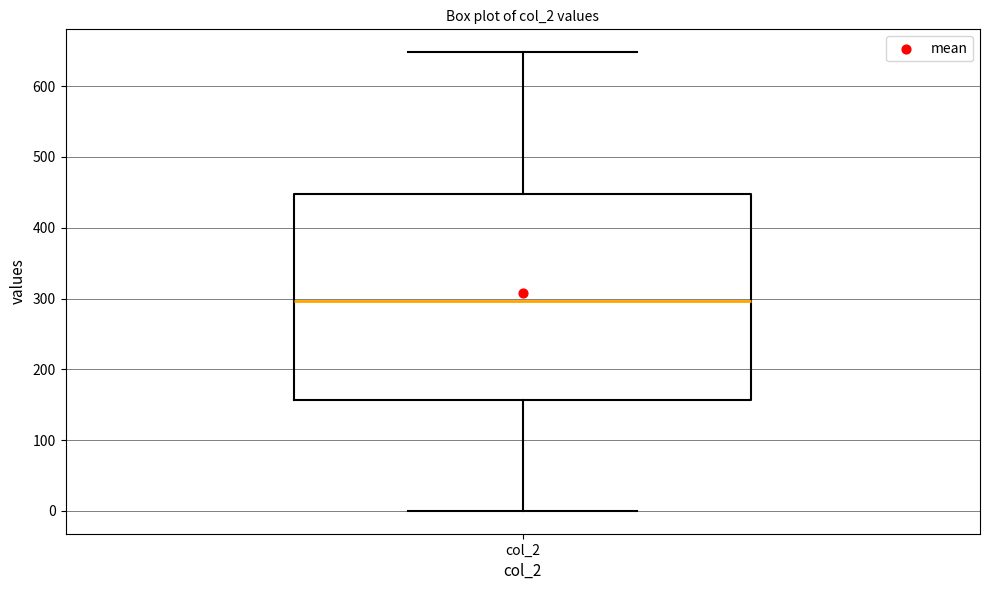

Where is the upper edge of the box for col_2 on the y-axis? The values are not printed on the chart, so give them approximately, as read against the axis.

450